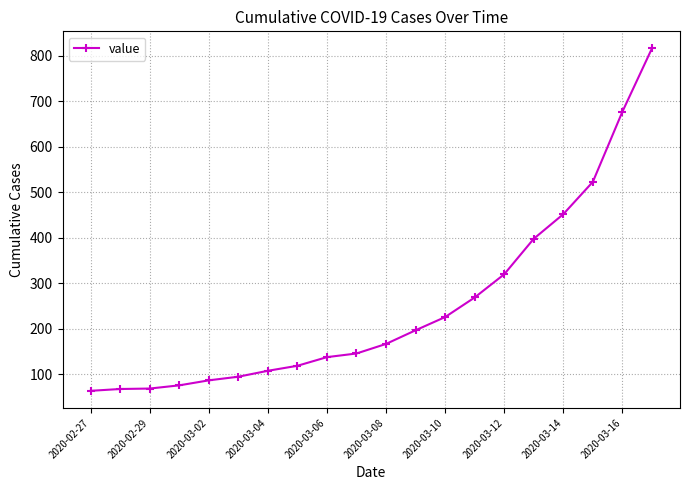

What is the value of the 3rd point from the left?

69